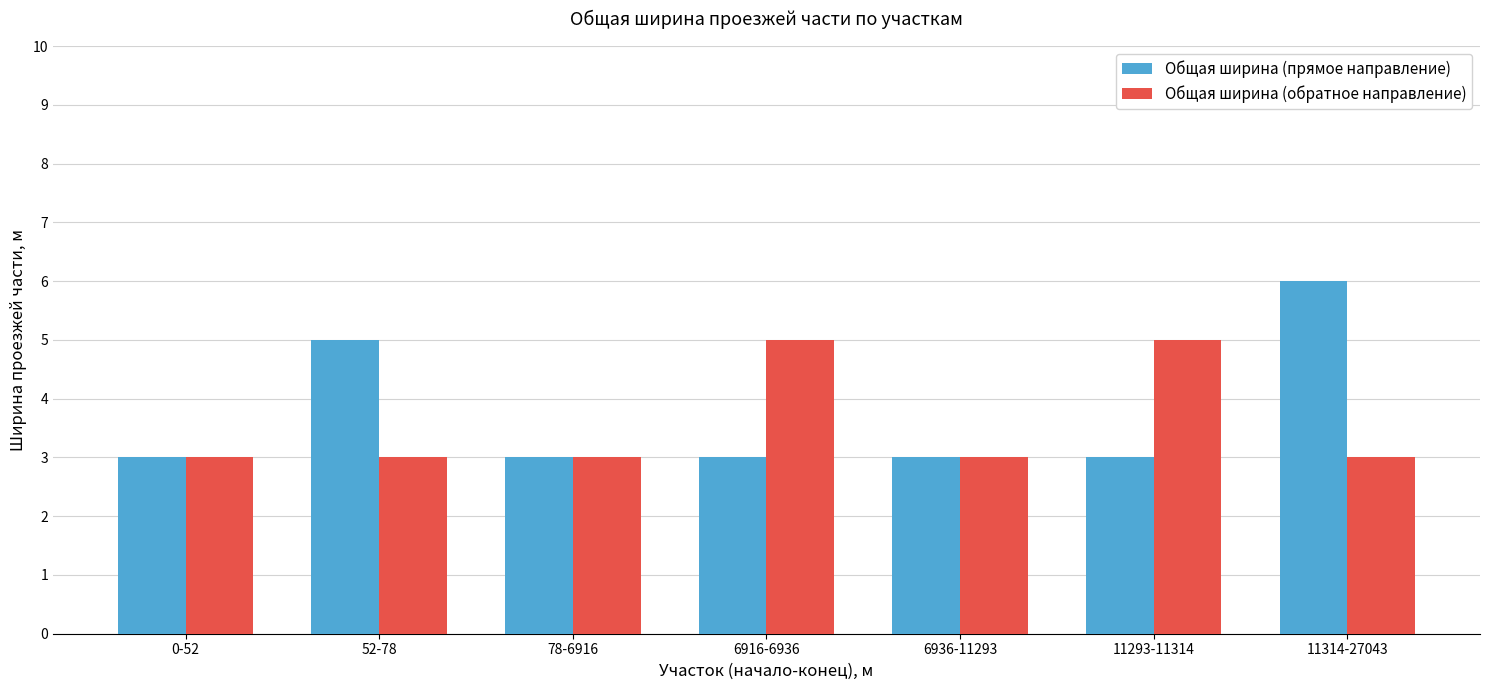

What is the label of the 1st bar from the right?

11314-27043